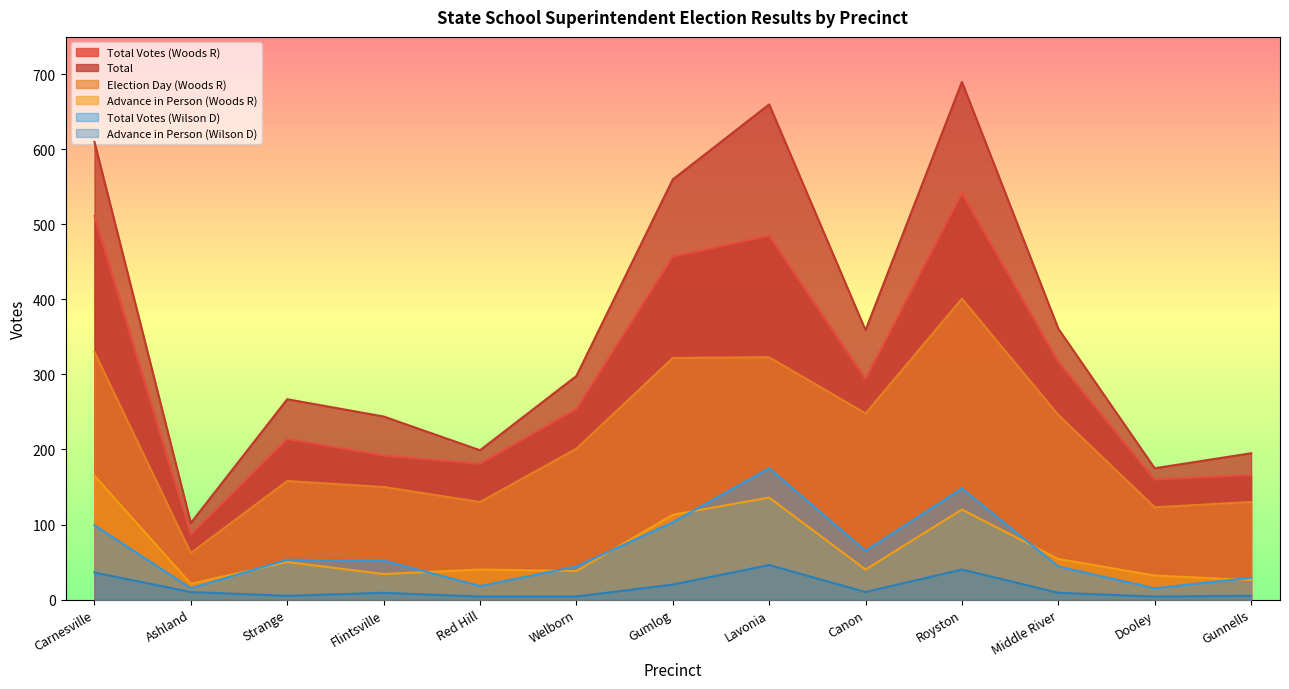

What is the value of the Advance in Person (Woods R) point at the 1st from the left?

165